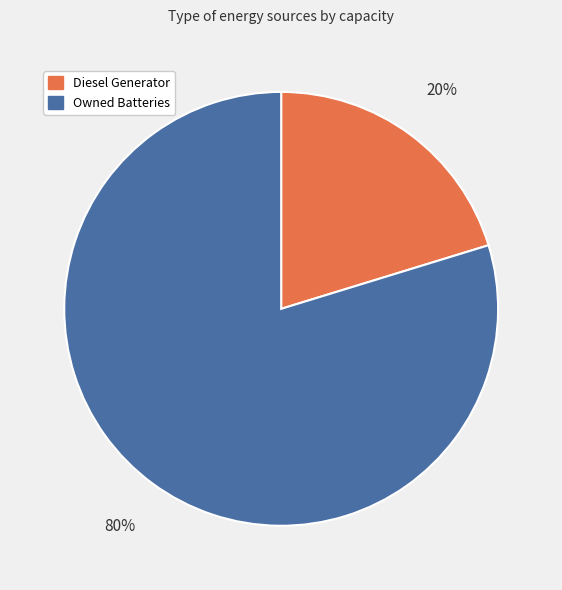

The Diesel Generator slice represents 27% of the pie. True or false?

False